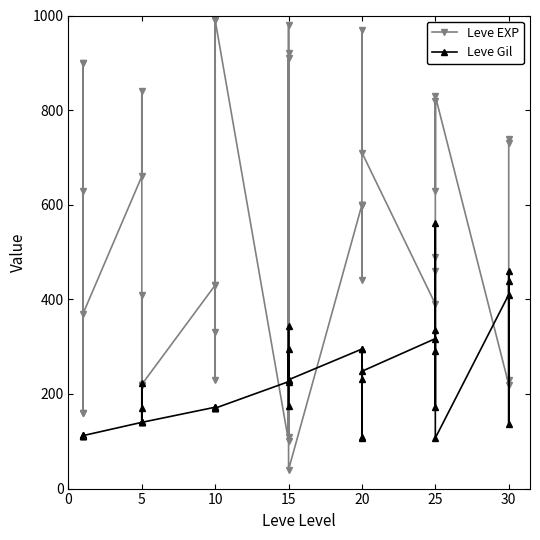

What is the value of the Leve Gil point at the 29th from the left?

108